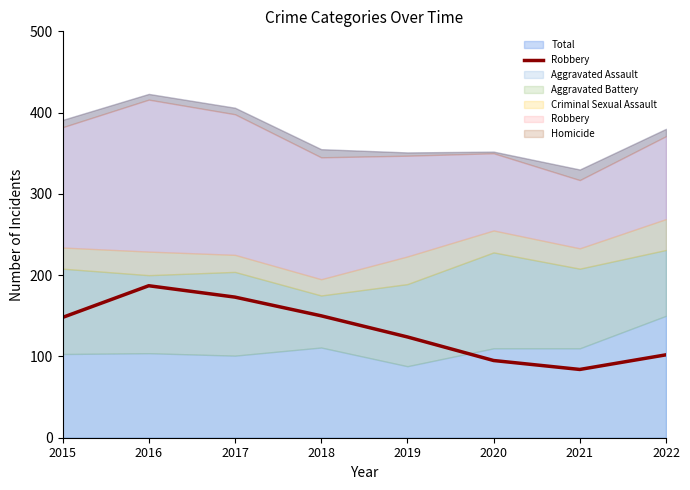

True or false: there are more than 2 points higher than both neighbors.

False